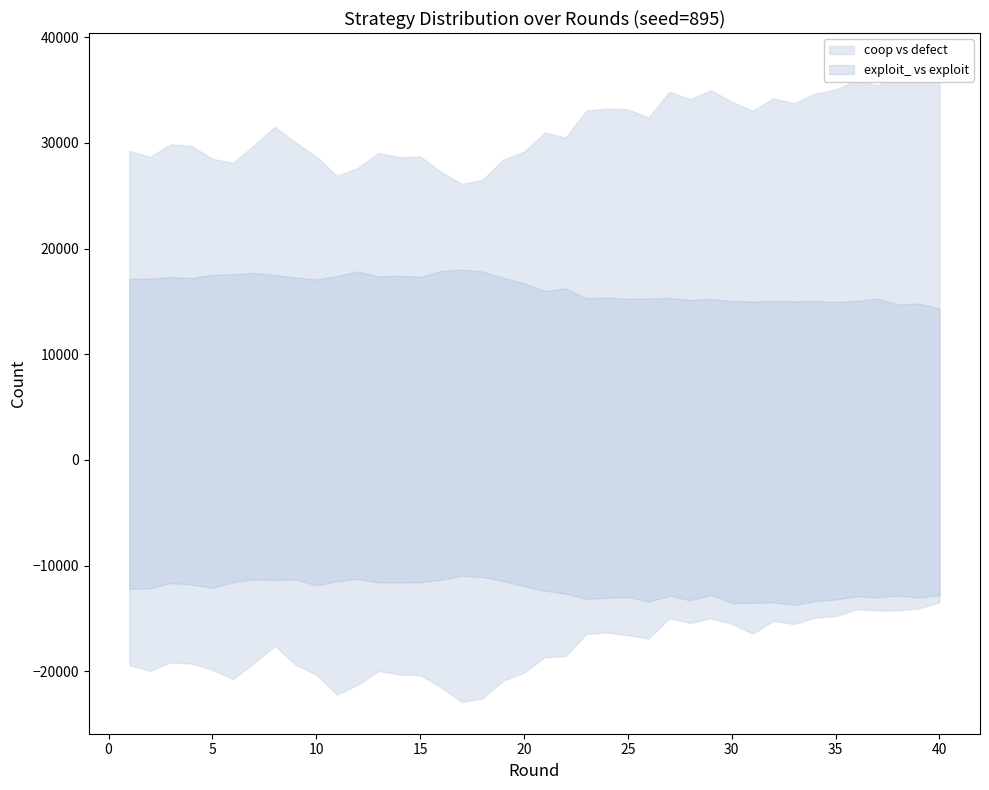

At which category does exploit_ reach its first local peak?

5